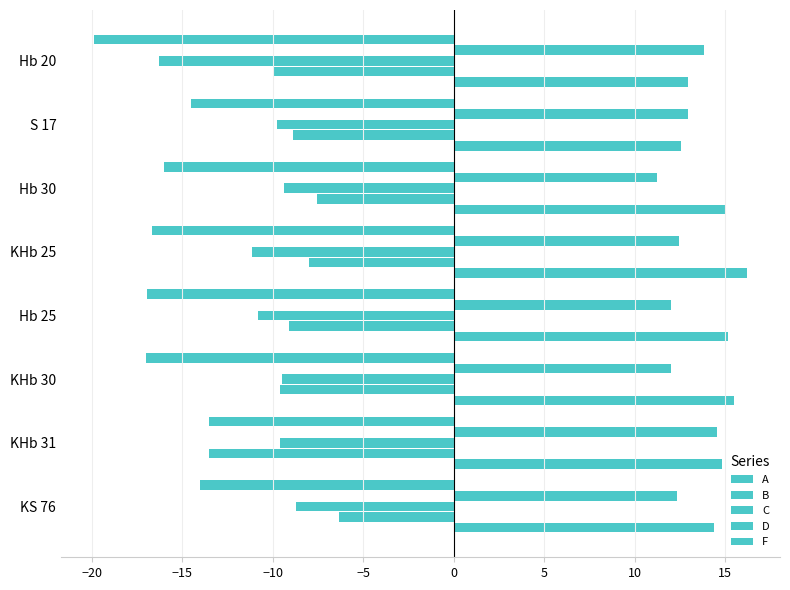

What is the sum of all A values?

-128.5